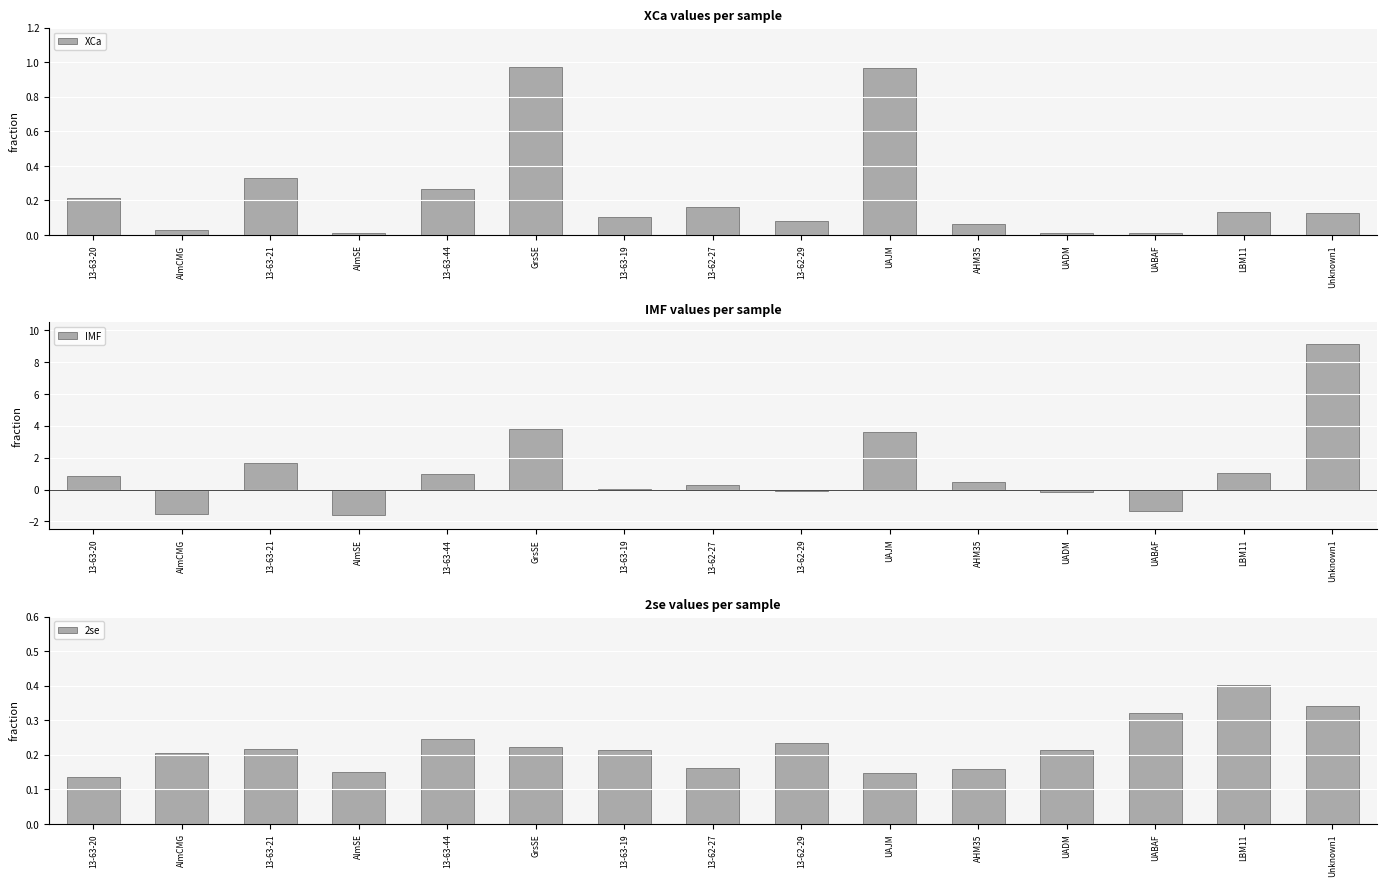

What is the sum of the XCa values at 13-63-20 and 13-63-19?

0.3